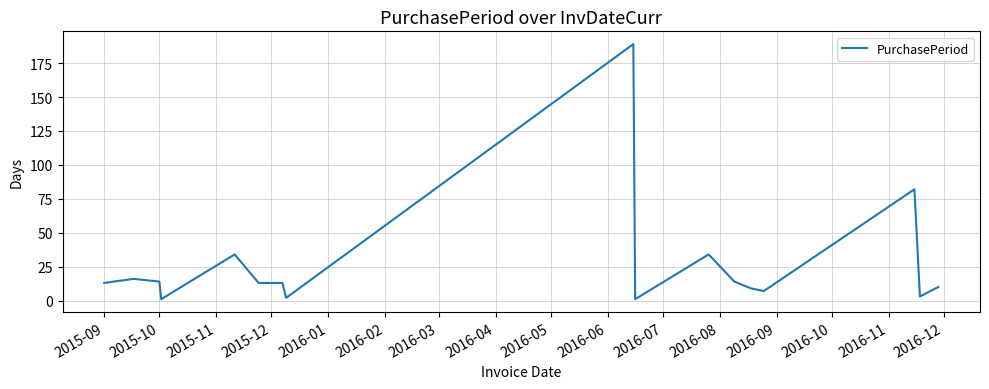

How many lines are shown in the chart?

1